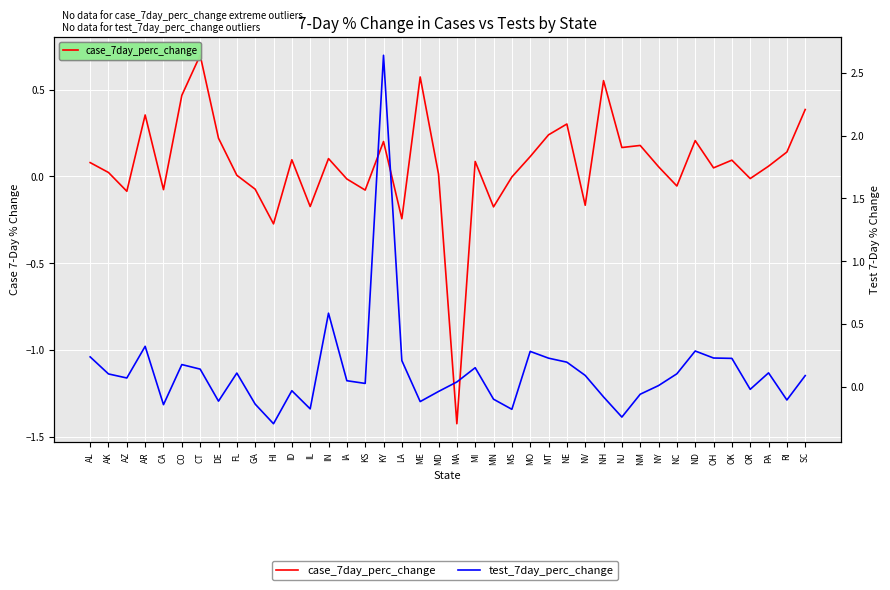

How many values in case_7day_perc_change are below zero?

14